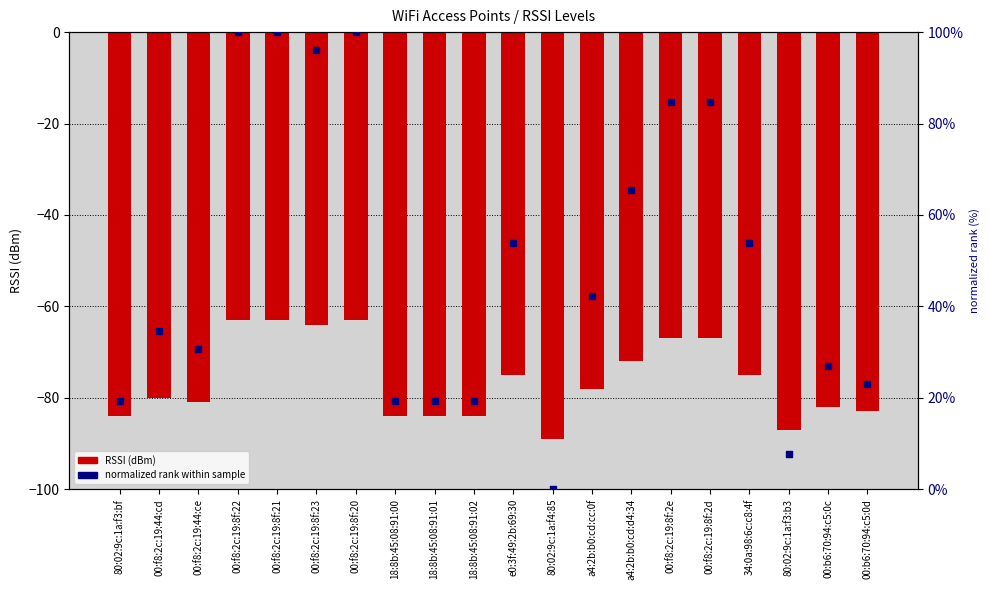

At how many categories does at least one series exceed 38?

10